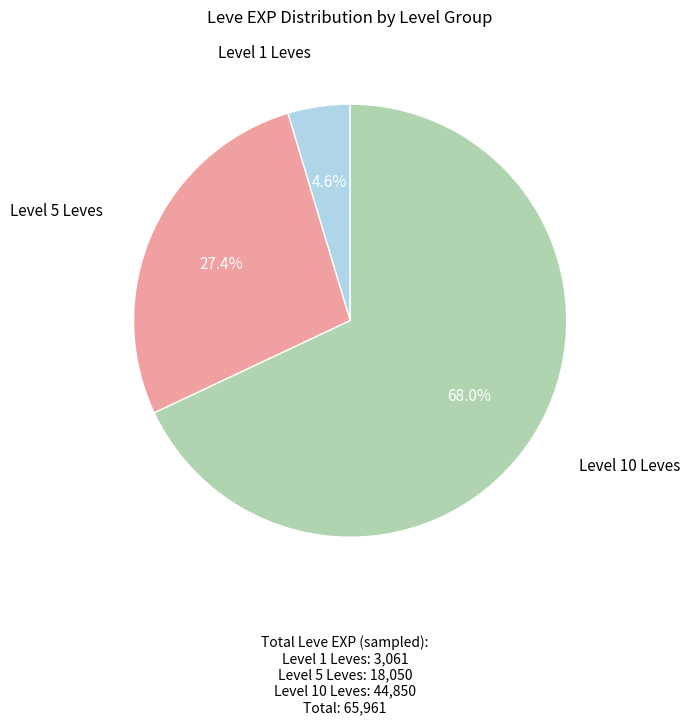

Count the number of slices in the pie.

3